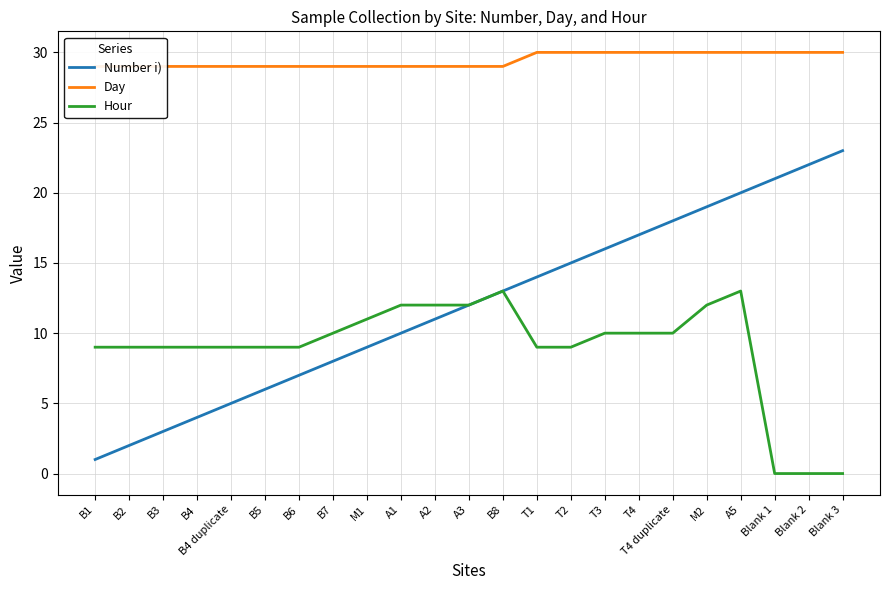

What is the sum of all Number i) values?

276